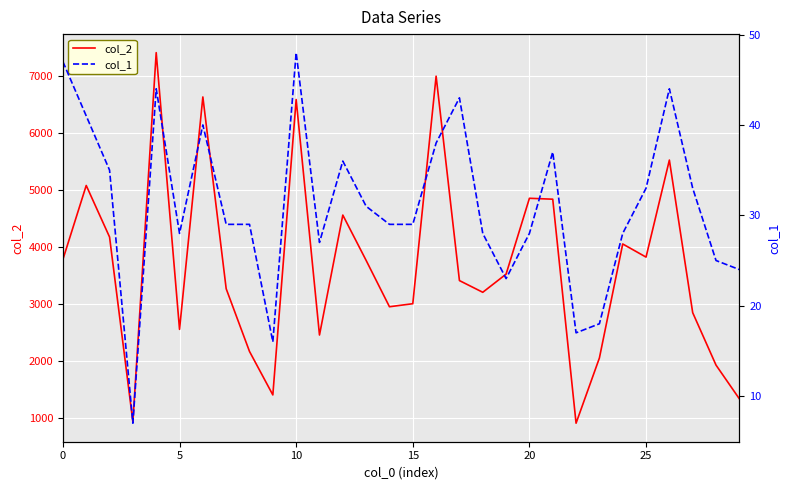

True or false: col_2 and col_1 intersect in this chart.

False